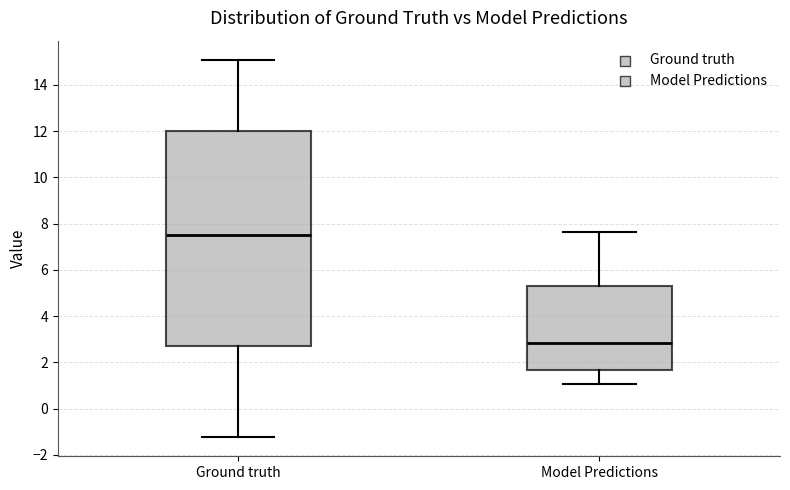

Which box's median line is the lowest?

Model Predictions